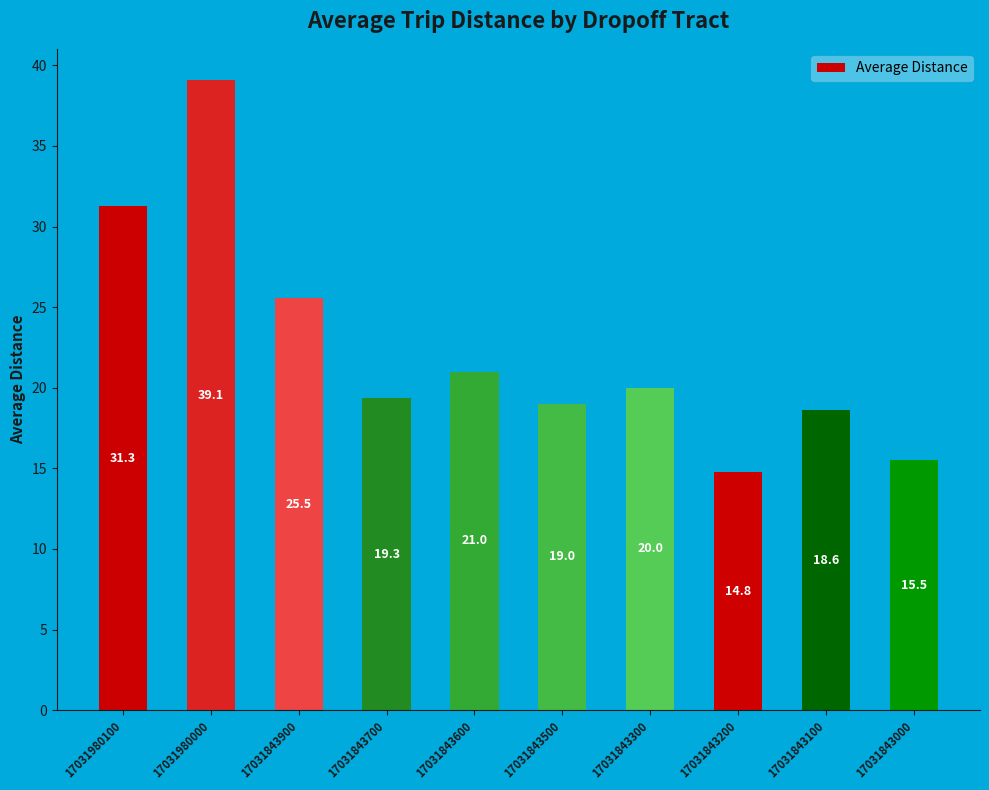

What is the change in value from 17031843300 to 17031843100?

-1.4